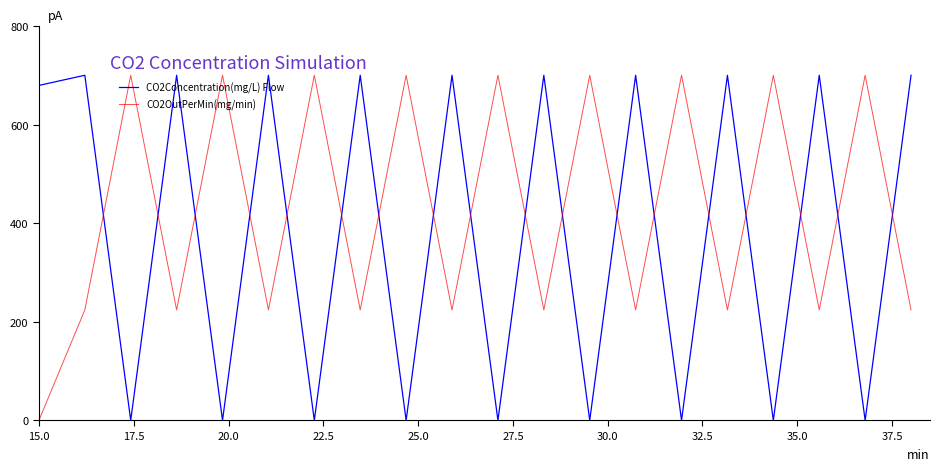

Which series ends up on top after the final intersection of CO2Concentration(mg/L) Flow and CO2OutPerMin(mg/min)?

CO2Concentration(mg/L) Flow